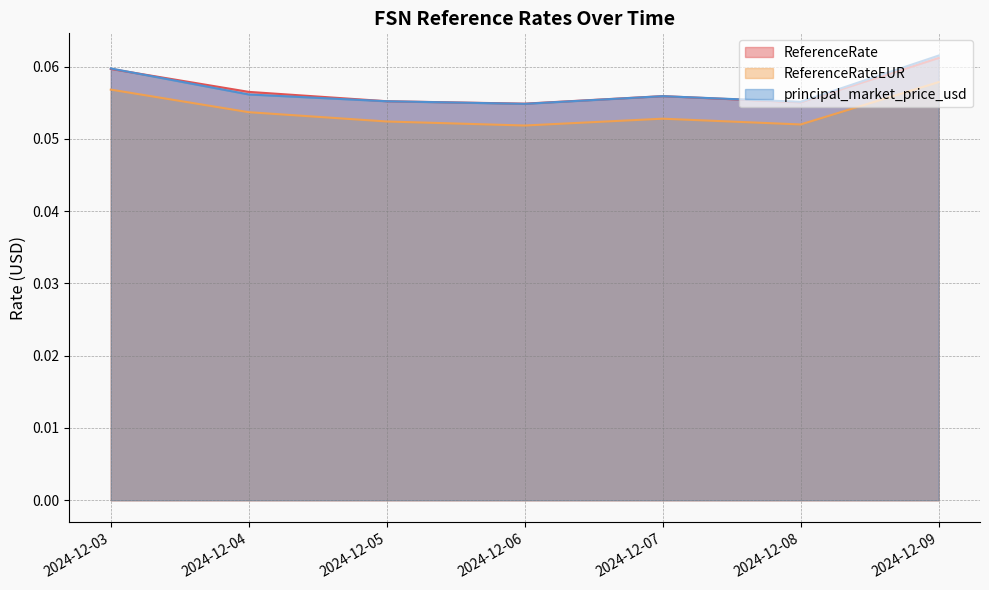

True or false: principal_market_price_usd has a value of 0.1 at 2024-12-07.

True